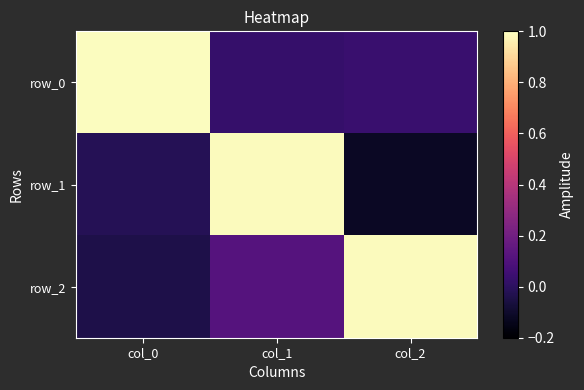

Rank the series by their maximum value, from lowest to highest.

row_2, row_1, row_0